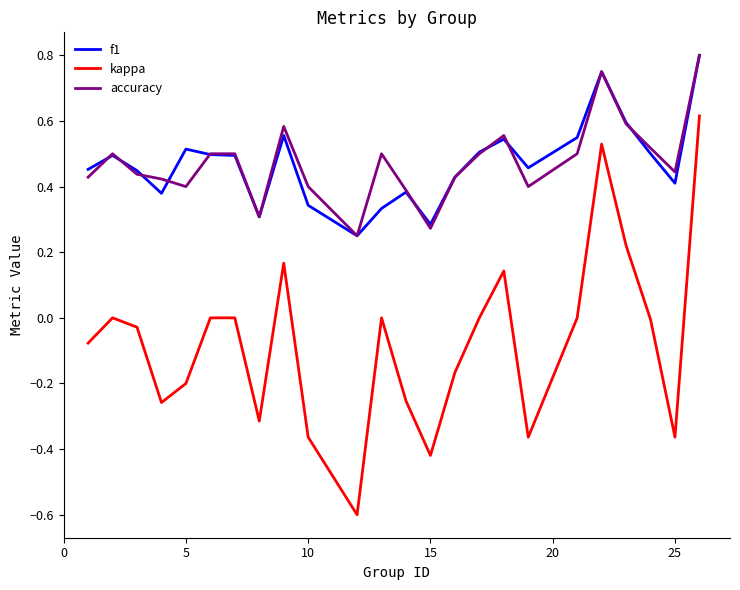

True or false: kappa and f1 intersect in this chart.

False